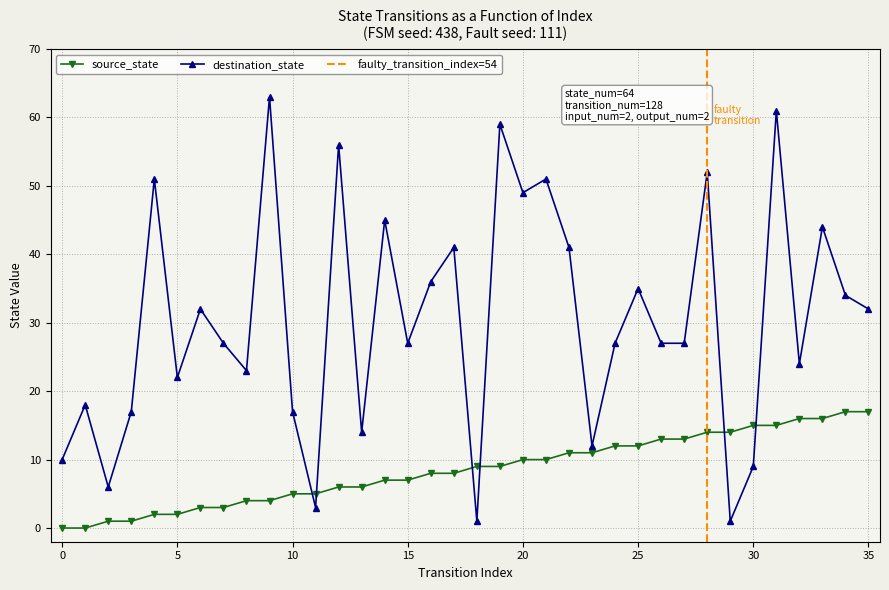

List the series in order of their overall mean, lowest first.

source_state, destination_state